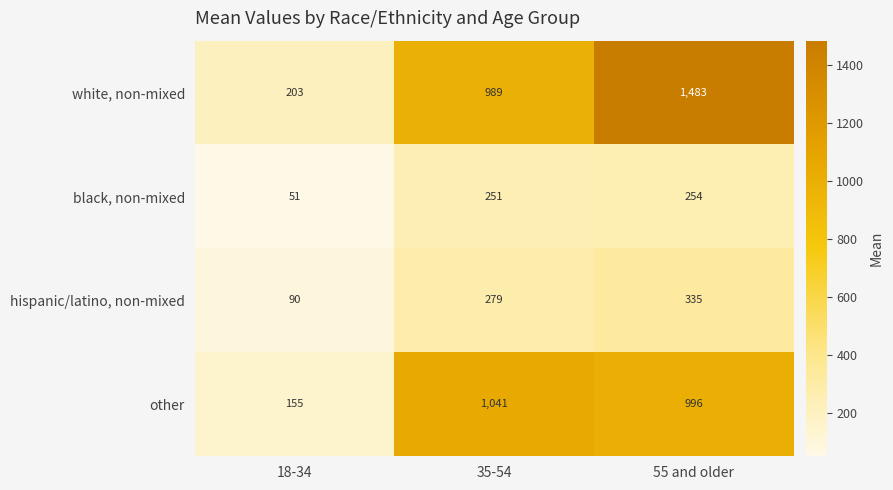

At 35-54, list the series in order from smallest to largest.

black, non-mixed, hispanic/latino, non-mixed, white, non-mixed, other